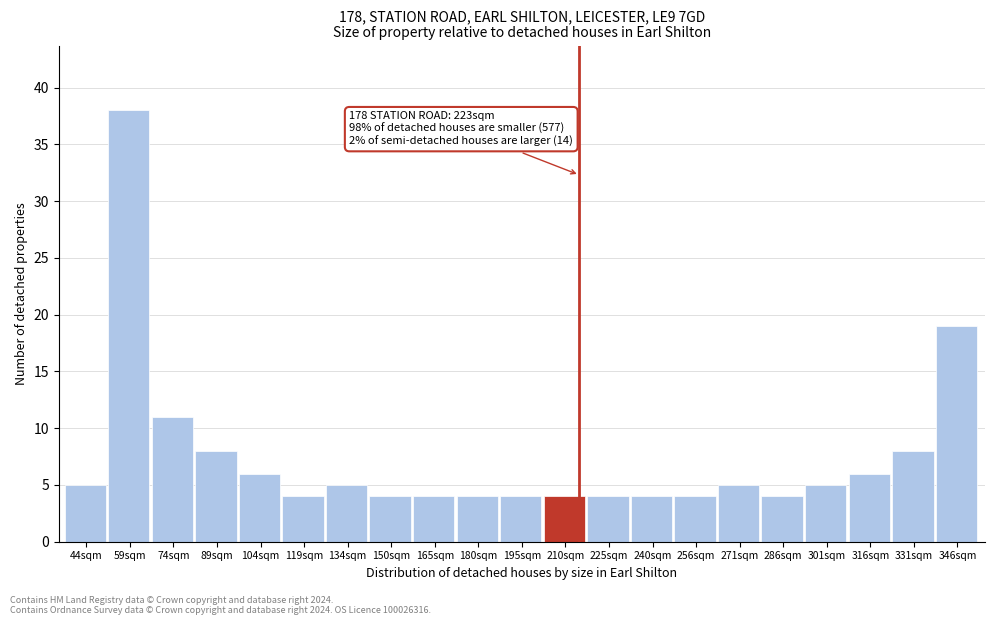

Reading left to right, extract all data points from this chart.

5	38	11	8	6	4	5	4	4	4	4	4	4	4	4	5	4	5	6	8	19